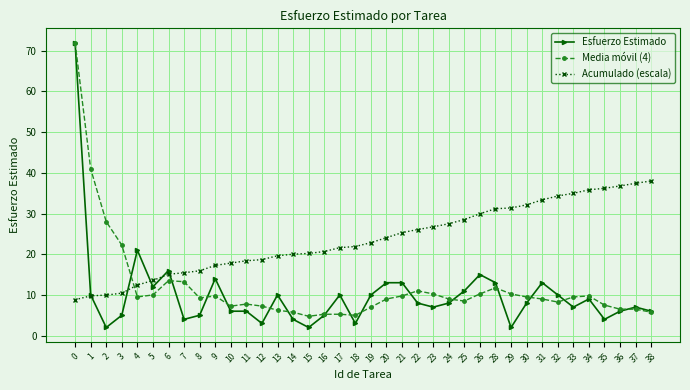

Where is the first local minimum for Esfuerzo Estimado?

2